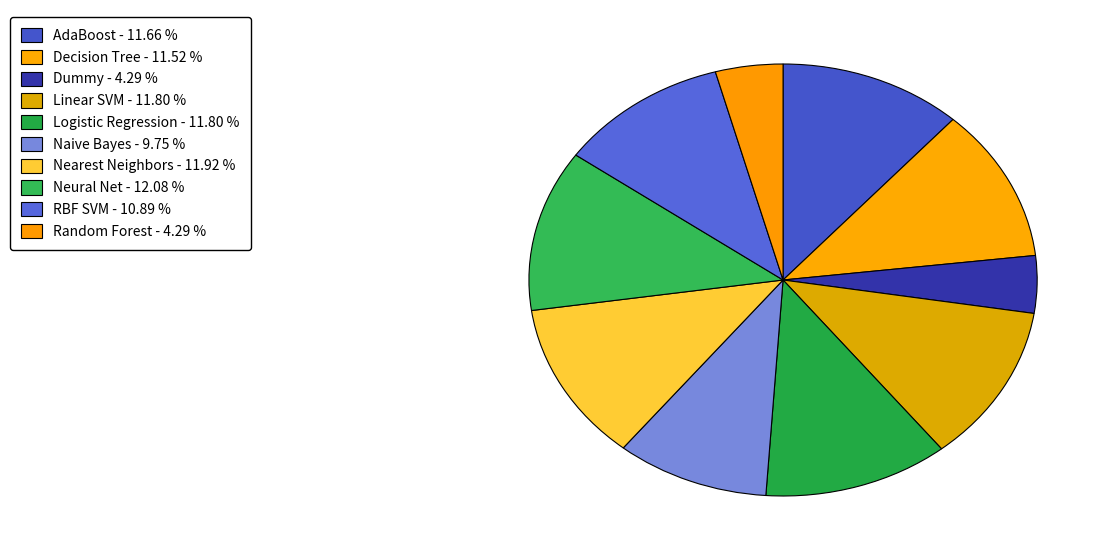

What is the smallest slice in the pie chart?

Dummy